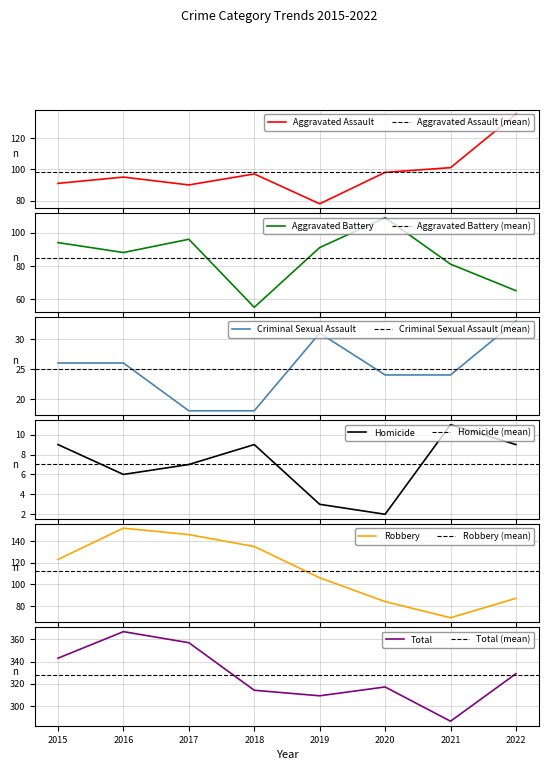

Where is the first local minimum for Total?

2019